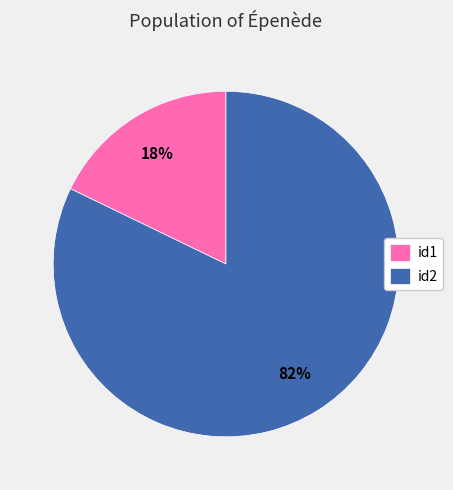

To the nearest percent, what percentage of the pie is id1?

18%